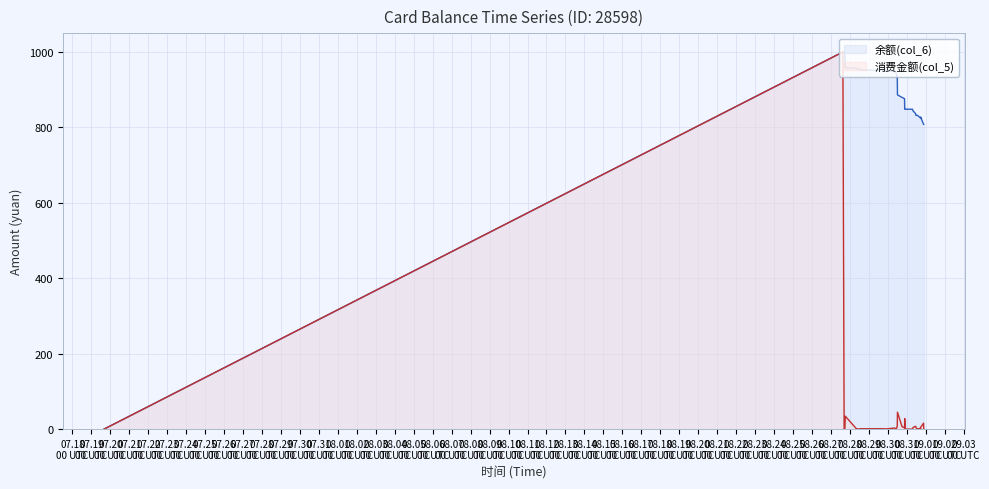

What is the average value of the 余额(col_6) series?

894.2